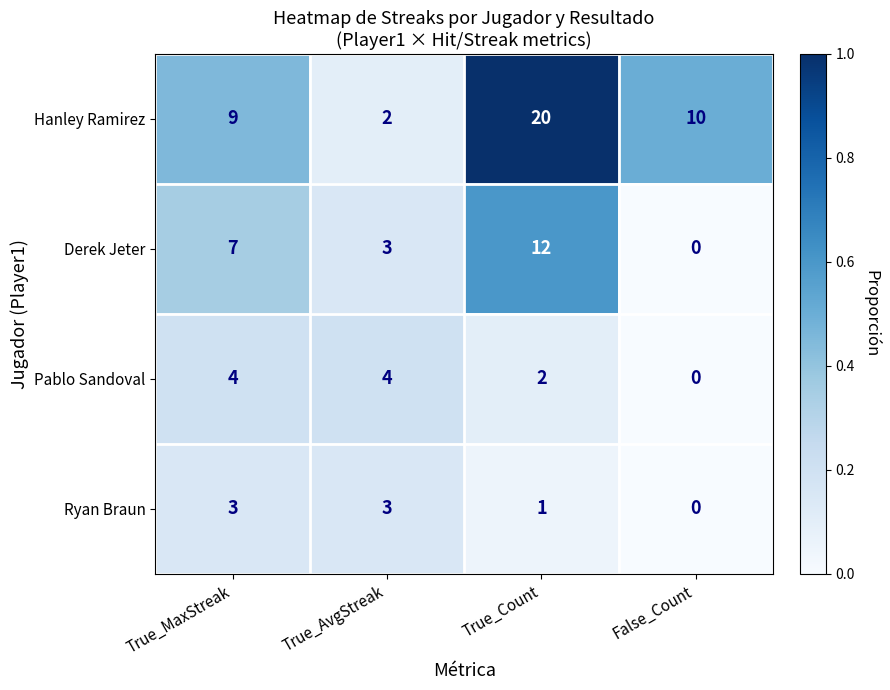

What is the difference between the Derek Jeter values at True_MaxStreak and True_AvgStreak?

4